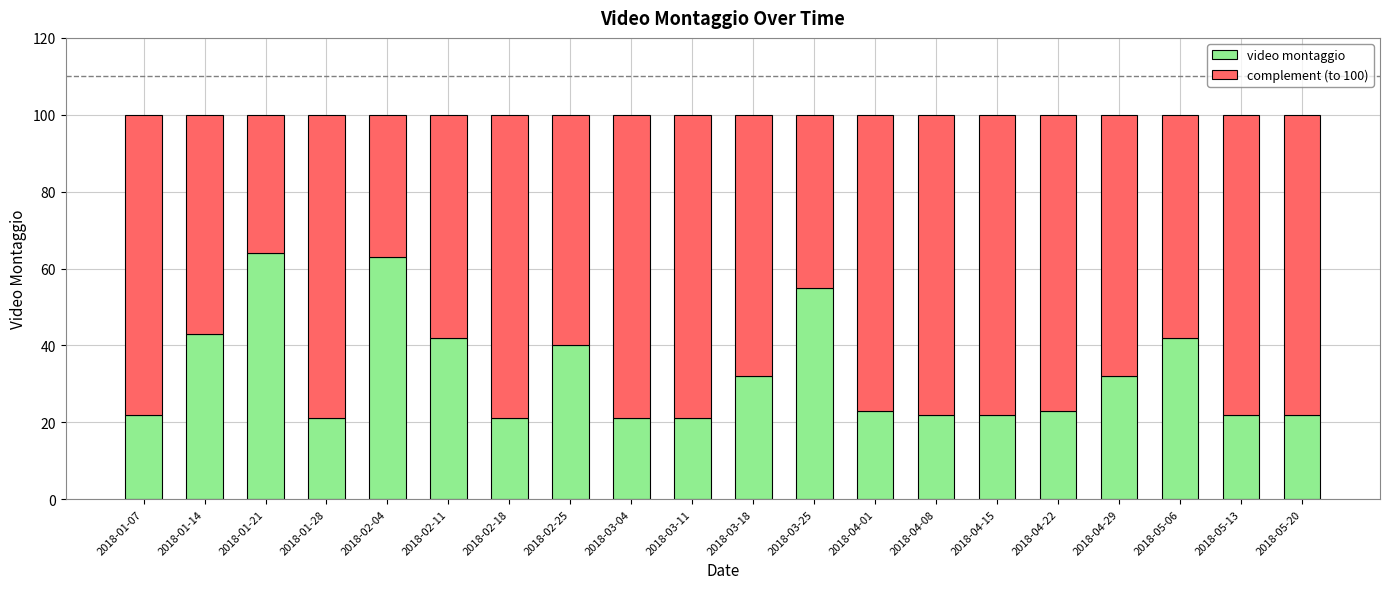

What is the difference between the maximum and minimum values in the video montaggio series?

43